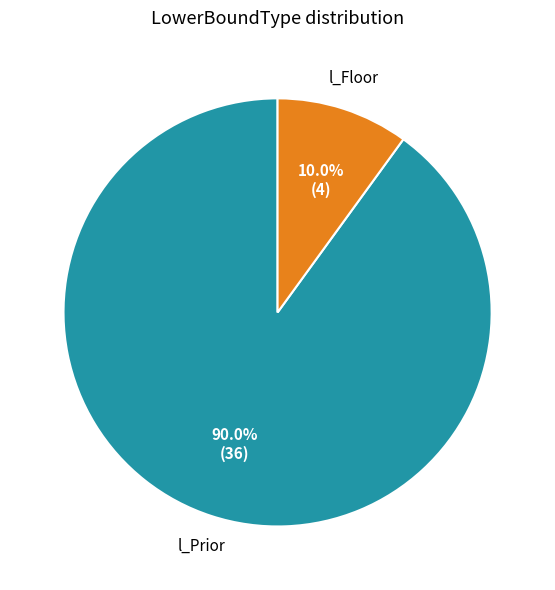

Does any single category account for the majority?

Yes